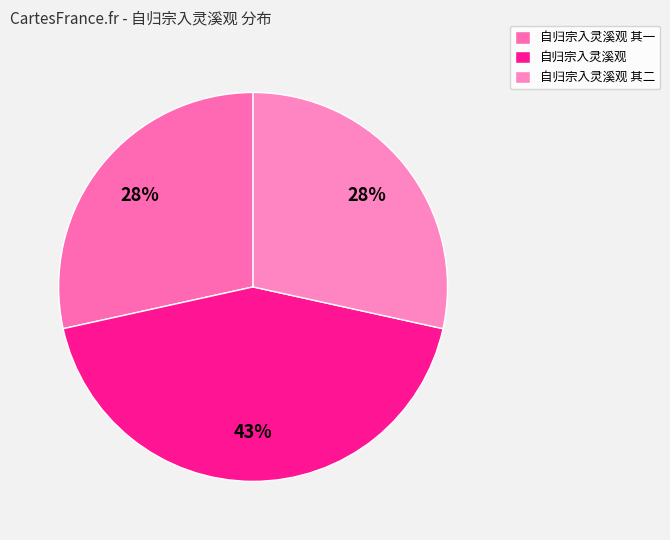

Is 自归宗入灵溪观 the majority of the pie?

No